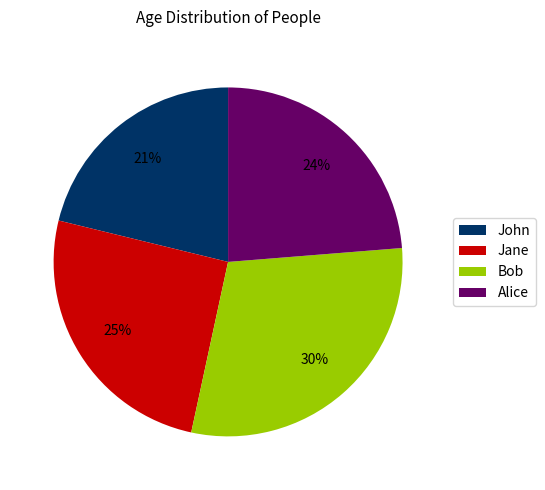

Is there a majority slice in this chart?

No